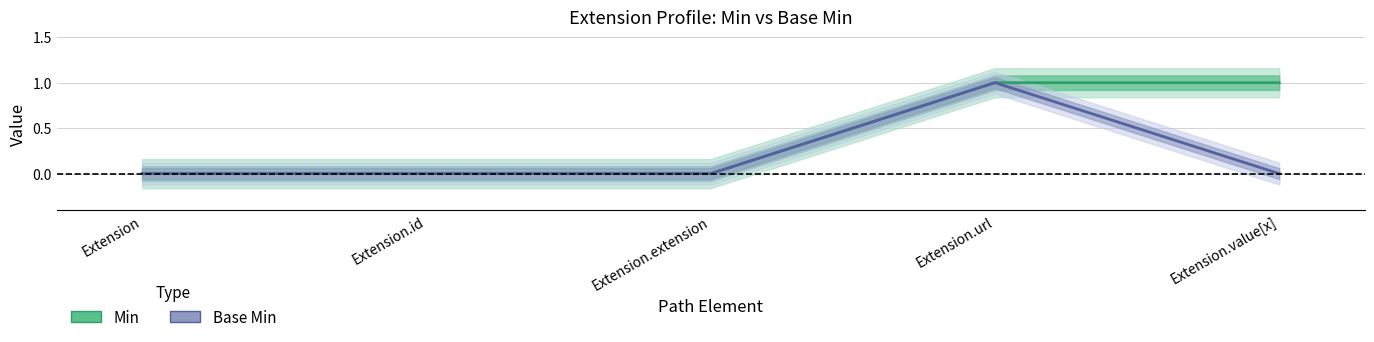

Is the value of Base Min at Extension.extension greater than the value of Min at Extension.url?

No